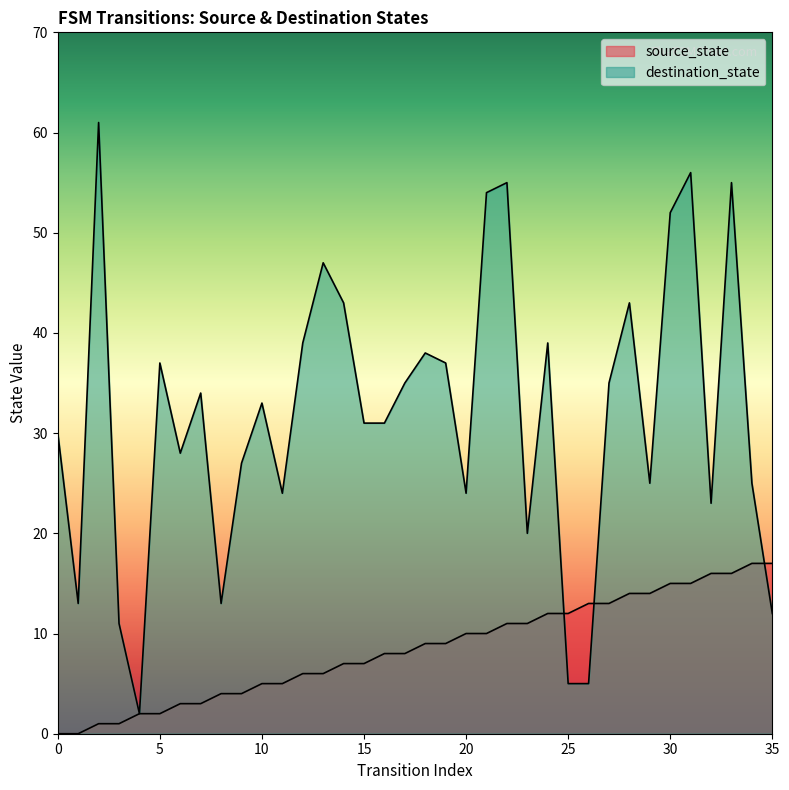

The value of destination_state at 29 is 25. True or false?

True